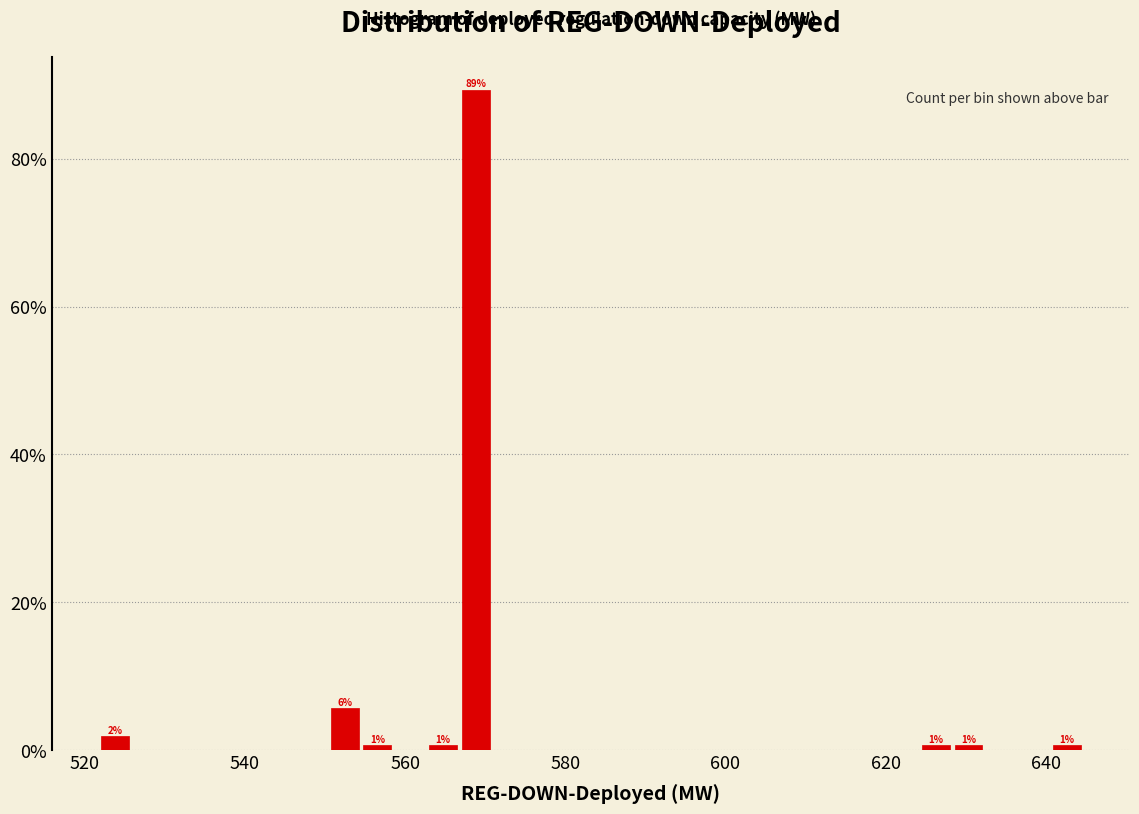

Read against the x-axis, roughly where is the centre of the tallest bar?

568